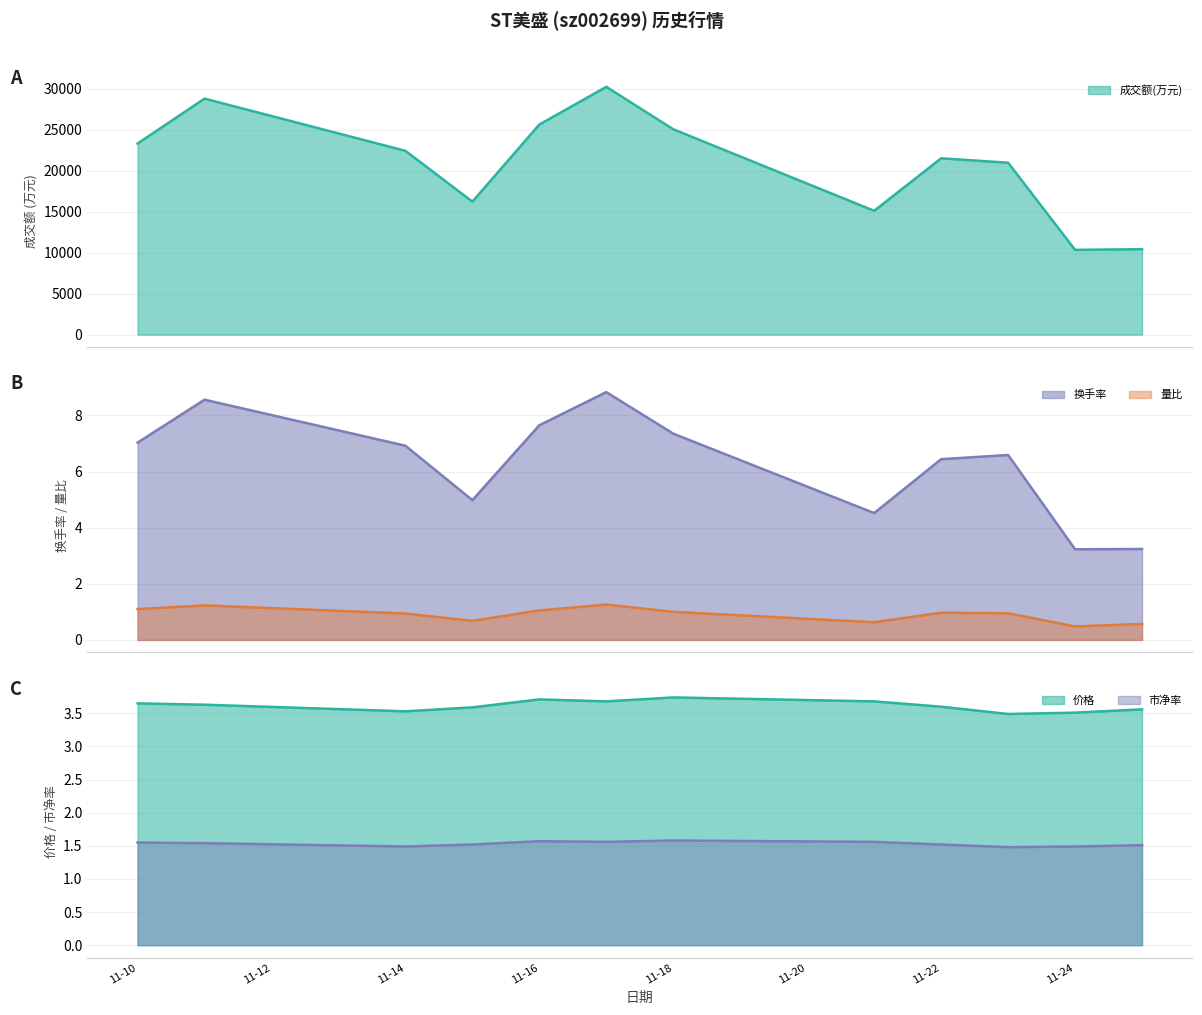

What is the approximate value of 价格 at 2022-11-25?

3.6